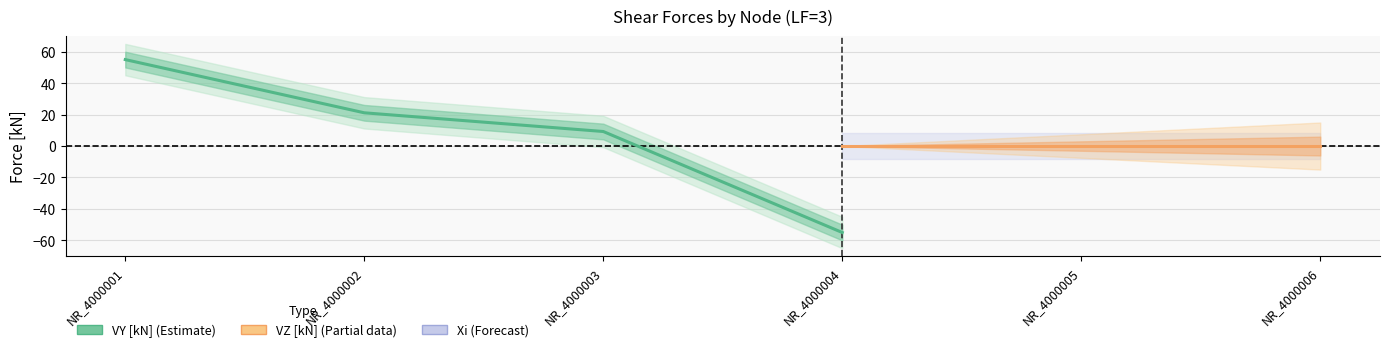

True or false: VZ [kN] and Xi cross at least once.

False